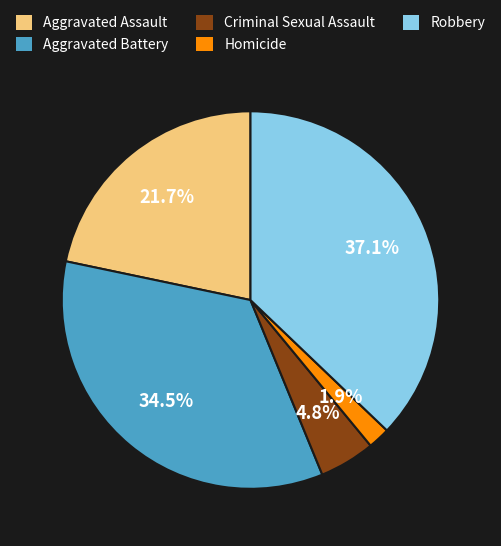

Count the number of slices in the pie.

5